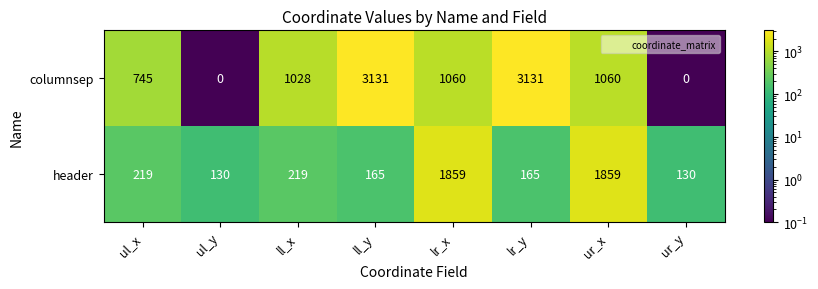

Reading left to right, what are all the values shown in this chart?

columnsep: ul_x=745	ul_y=0	ll_x=1028	ll_y=3131	lr_x=1060	lr_y=3131	ur_x=1060	ur_y=0
header: ul_x=219	ul_y=130	ll_x=219	ll_y=165	lr_x=1859	lr_y=165	ur_x=1859	ur_y=130